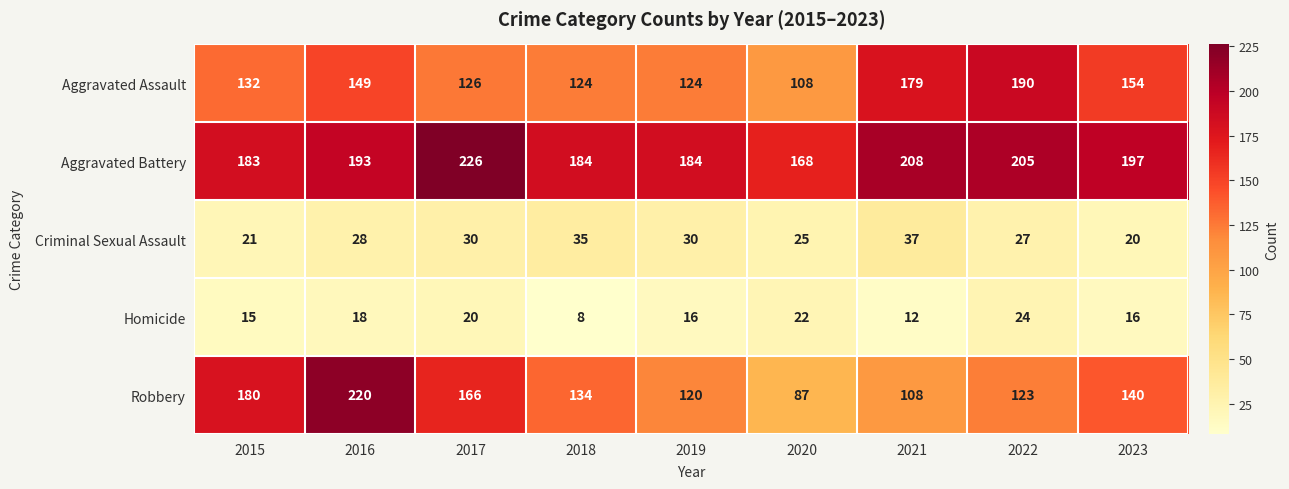

List the series in order of their peak value, highest first.

Aggravated Battery, Robbery, Aggravated Assault, Criminal Sexual Assault, Homicide